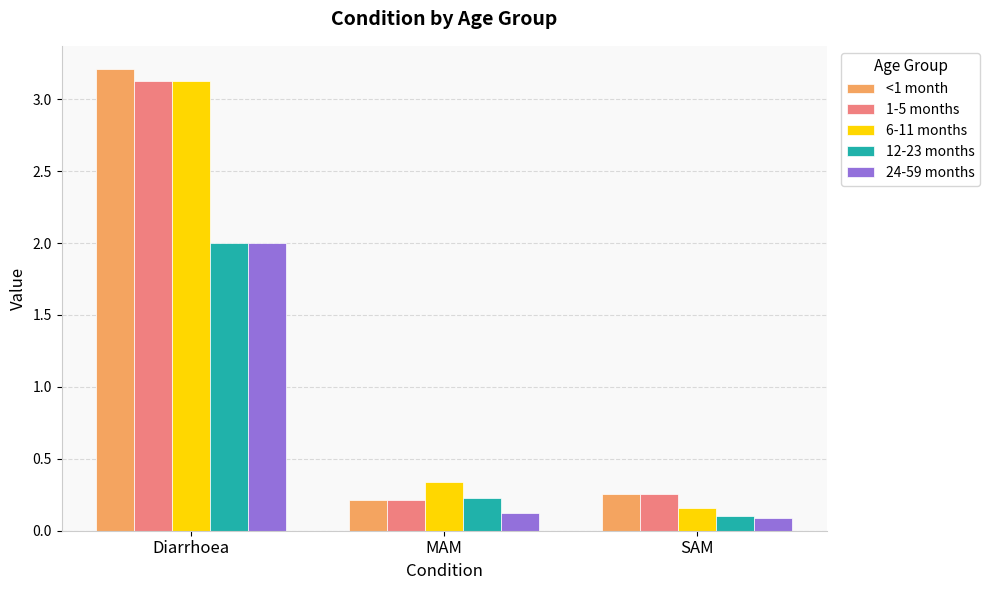

What is the sum of all <1 month values?

3.7